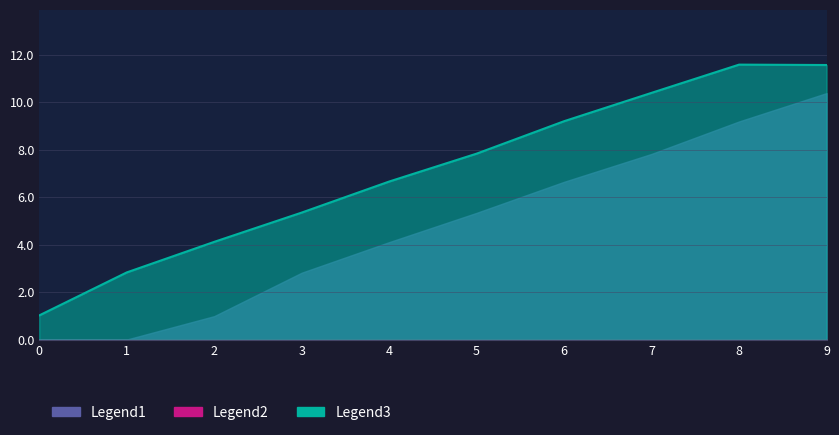

Which series has the largest range (max minus min)?

Legend3